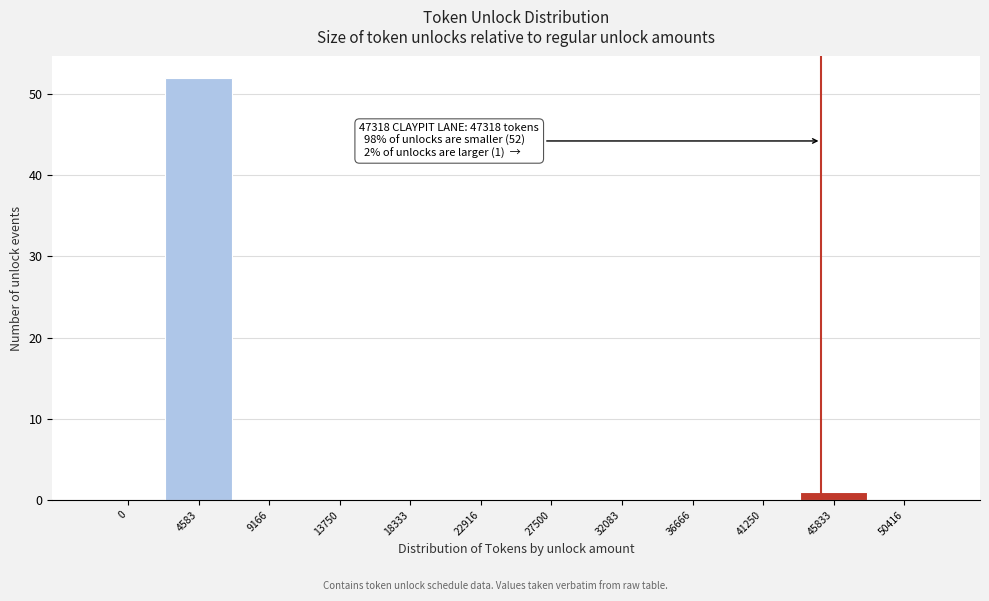

Reading right to left, list all the values displayed in this chart.

50416=0	45833=1	41250=0	36666=0	32083=0	27500=0	22916=0	18333=0	13750=0	9166=0	4583=52	0=0